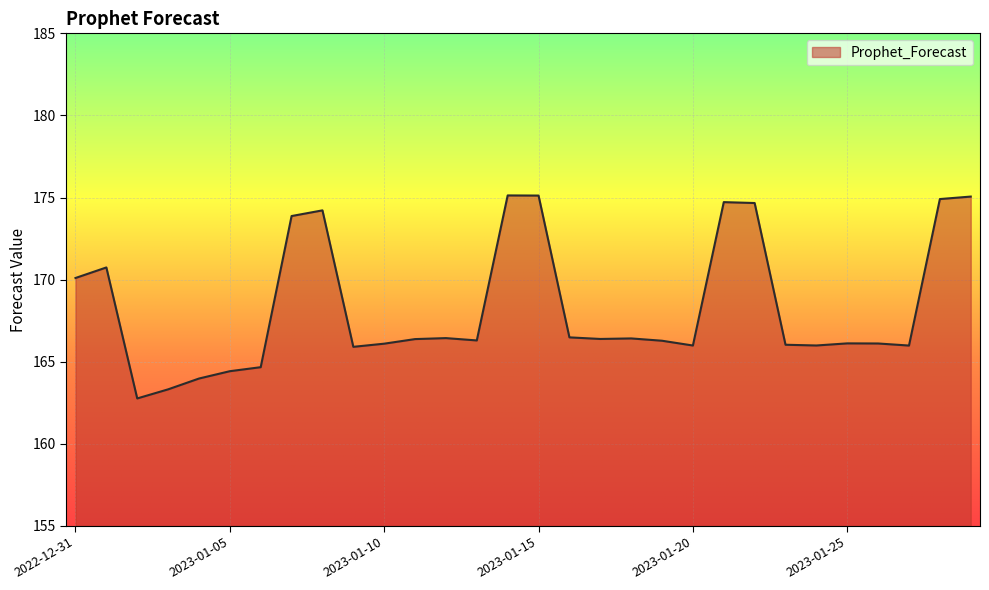

What is the maximum value shown in the chart?

175.1